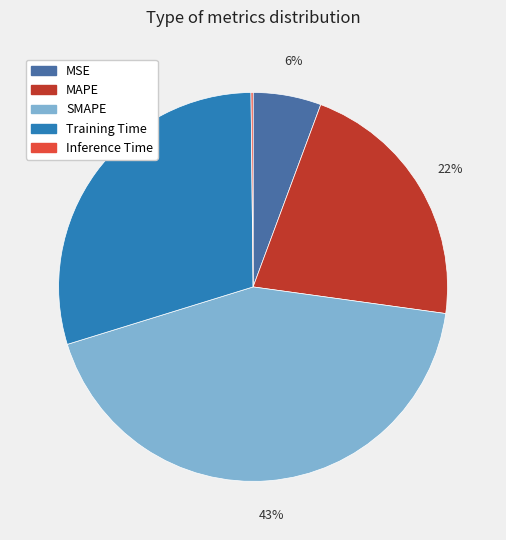

Does MAPE account for over 50% of the chart?

No